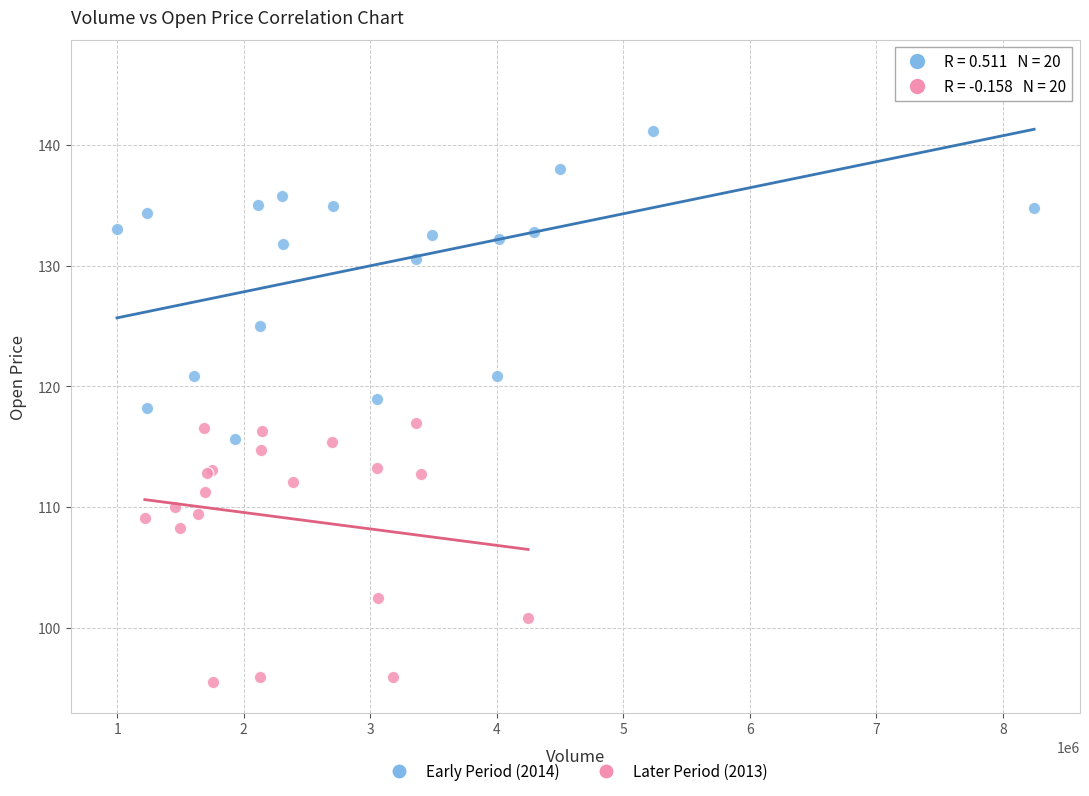

Which series reaches the minimum Y coordinate?

Later Period (2013)